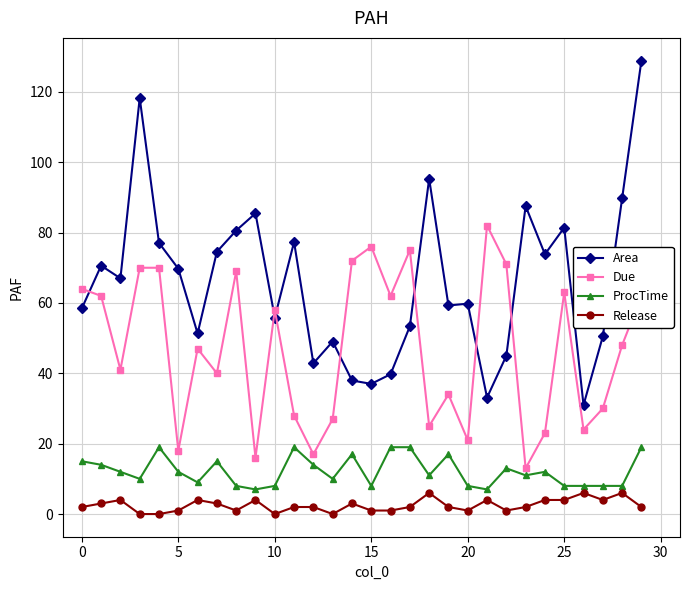

List the series in order of their peak value, highest first.

Area, Due, ProcTime, Release